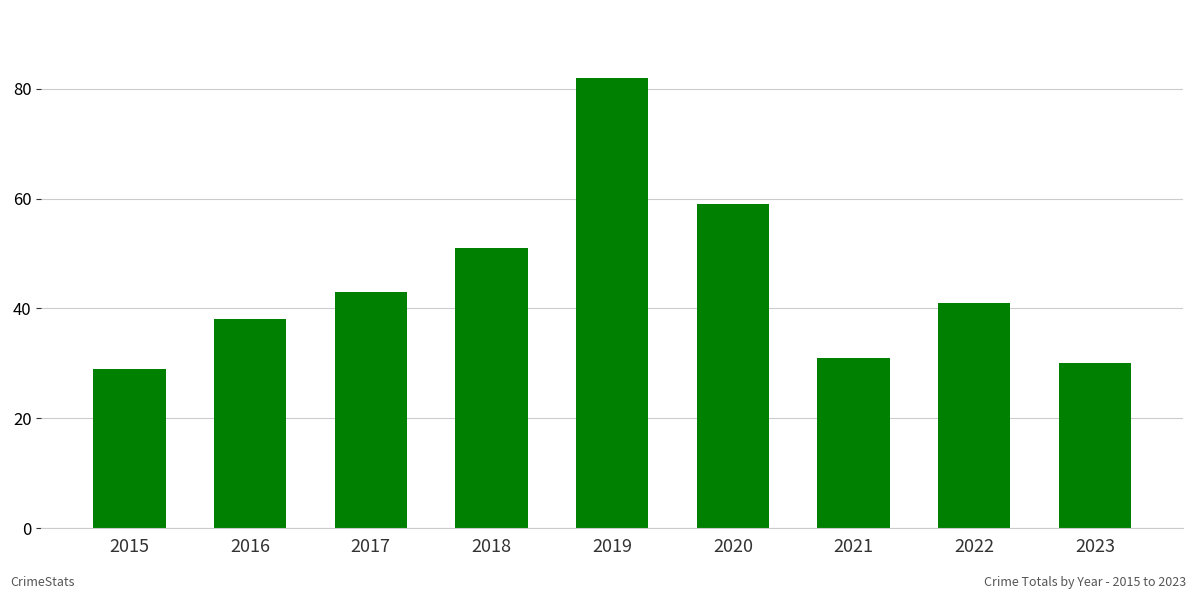

At which label does the data first exceed 41?

2017